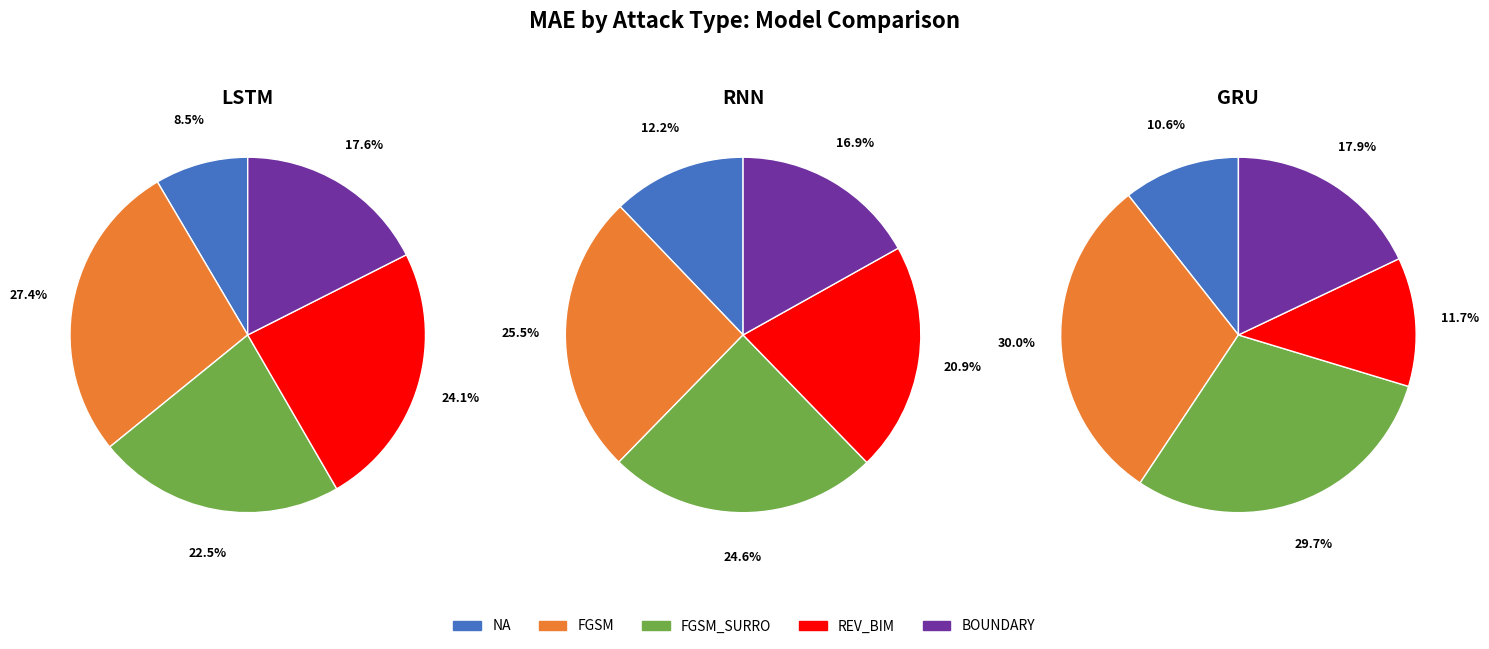

Do LSTM_MAE and 5 together represent more than half of the pie?

No